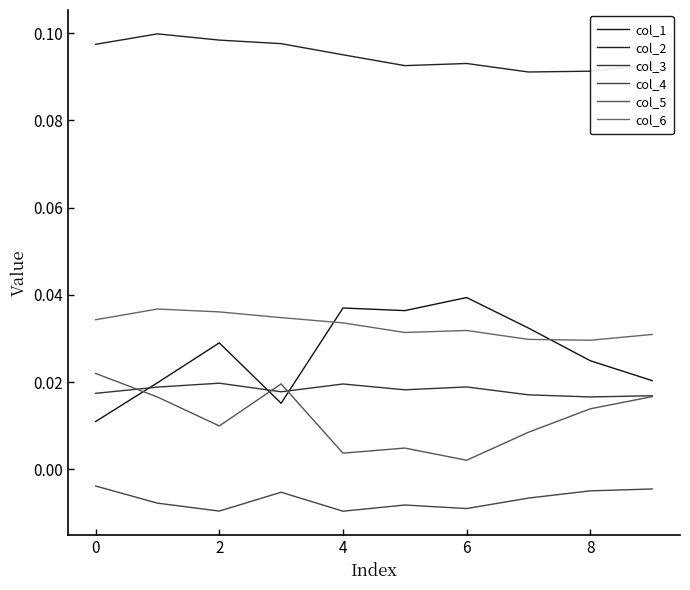

True or false: col_2 and col_3 intersect in this chart.

False